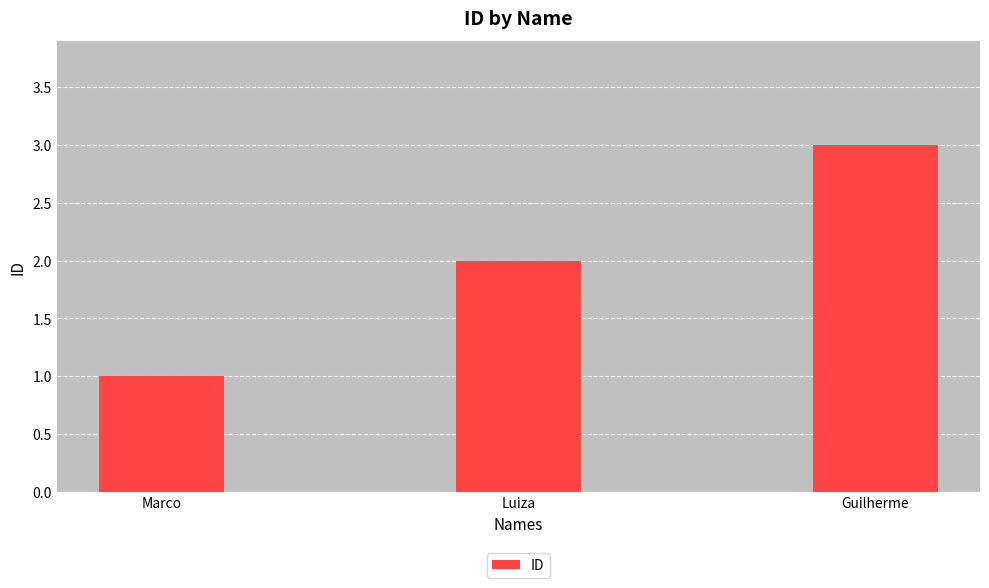

What is the maximum value shown in the chart?

3